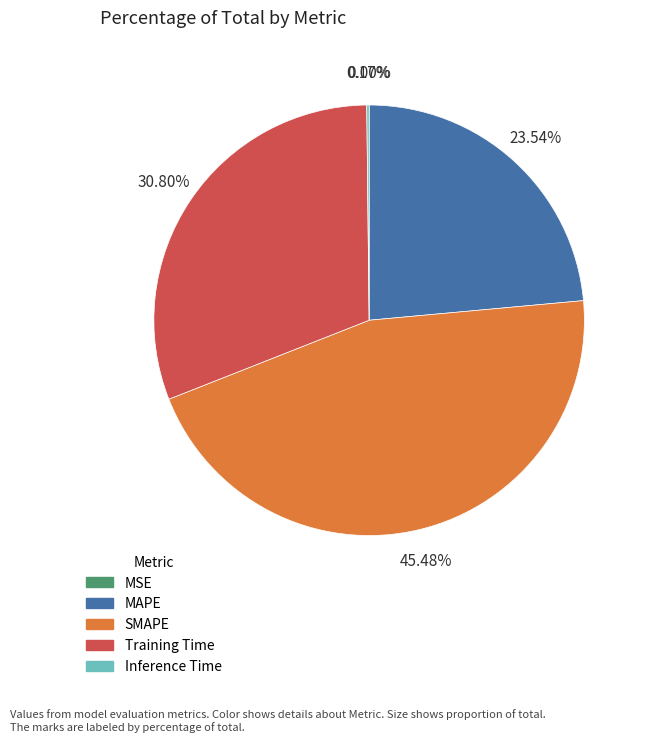

Which slice is the largest?

SMAPE